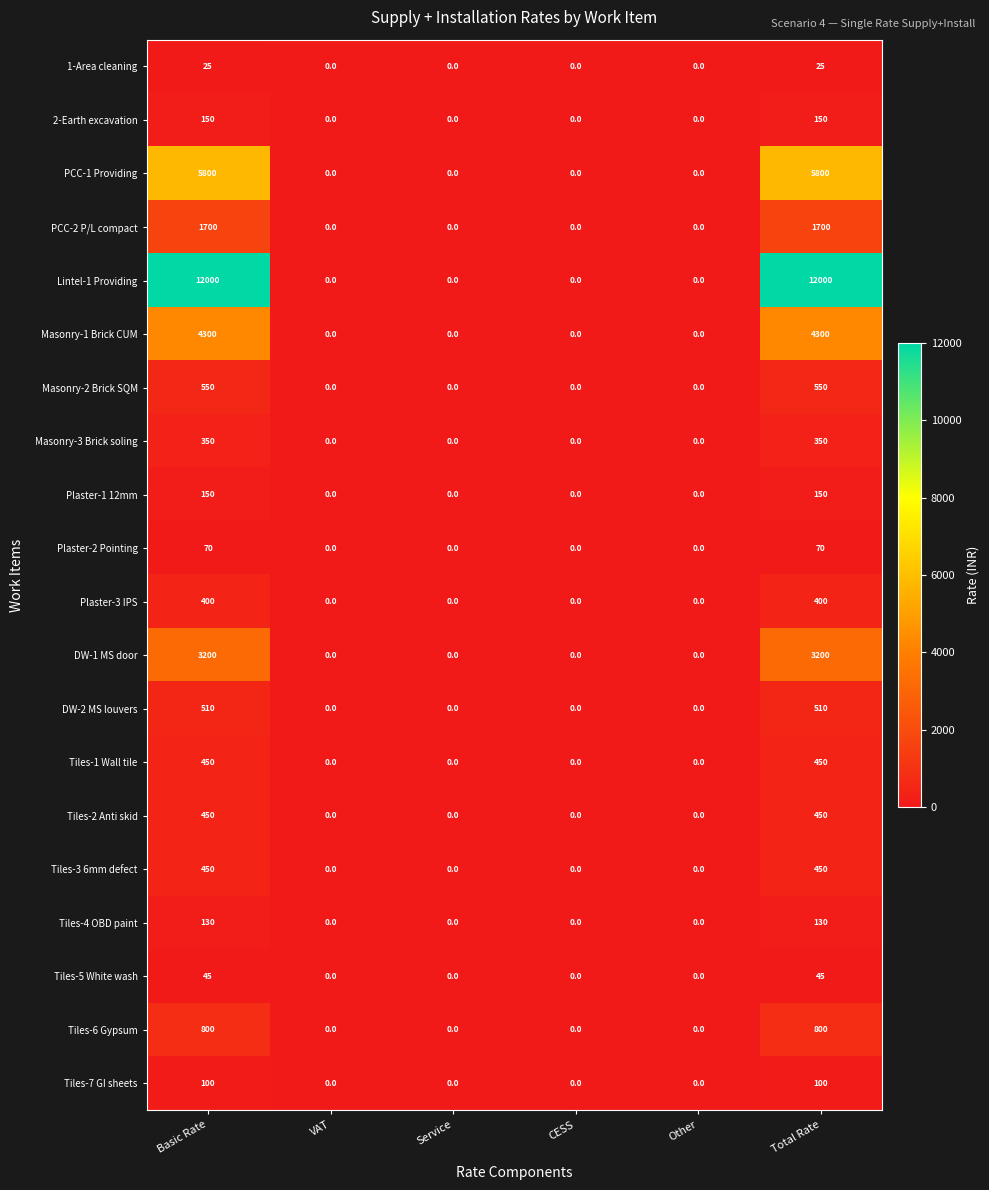

The value of Masonry-3 Brick soling at Basic Rate is 458. True or false?

False